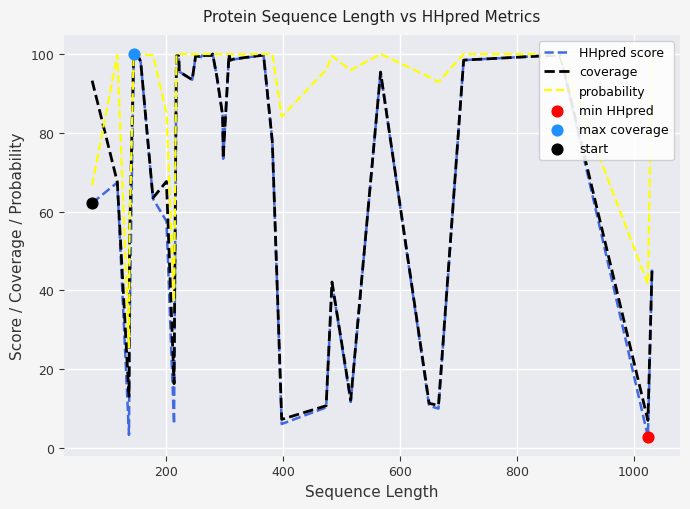

Which series contains the highest Y value?

HHpred score